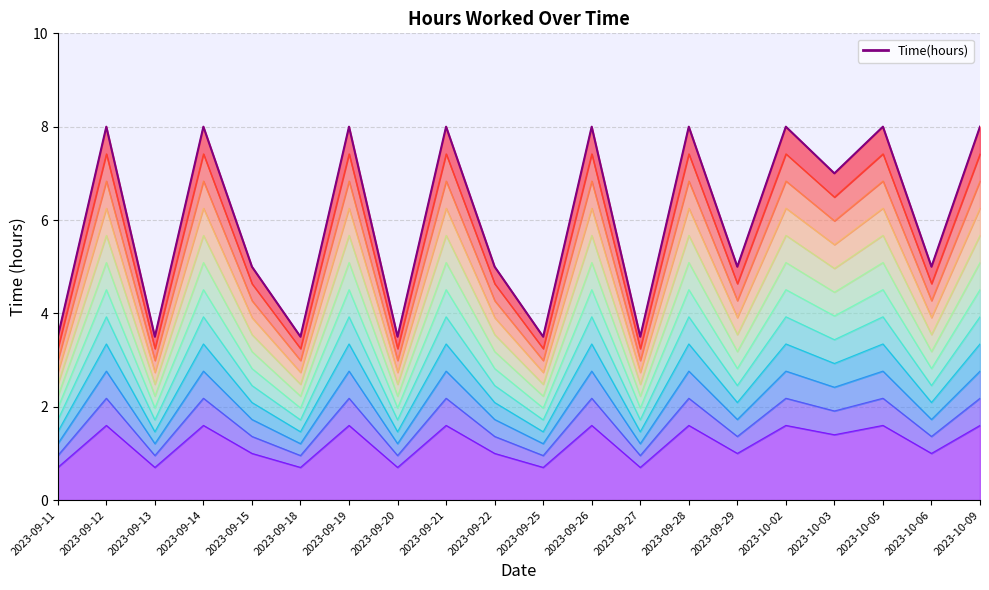

At which label is the value closest to 5?

2023-09-15